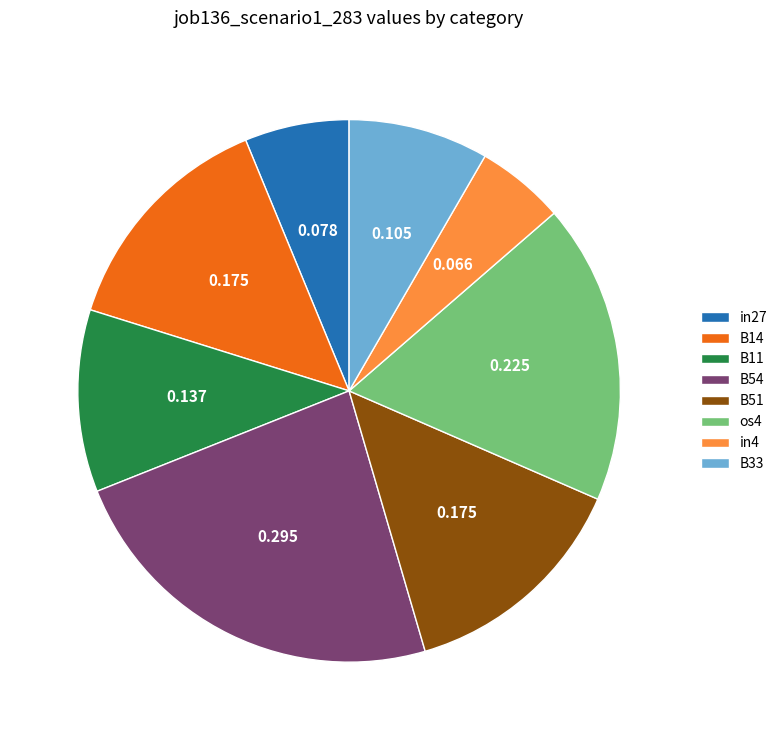

How many slices are in this pie chart?

8